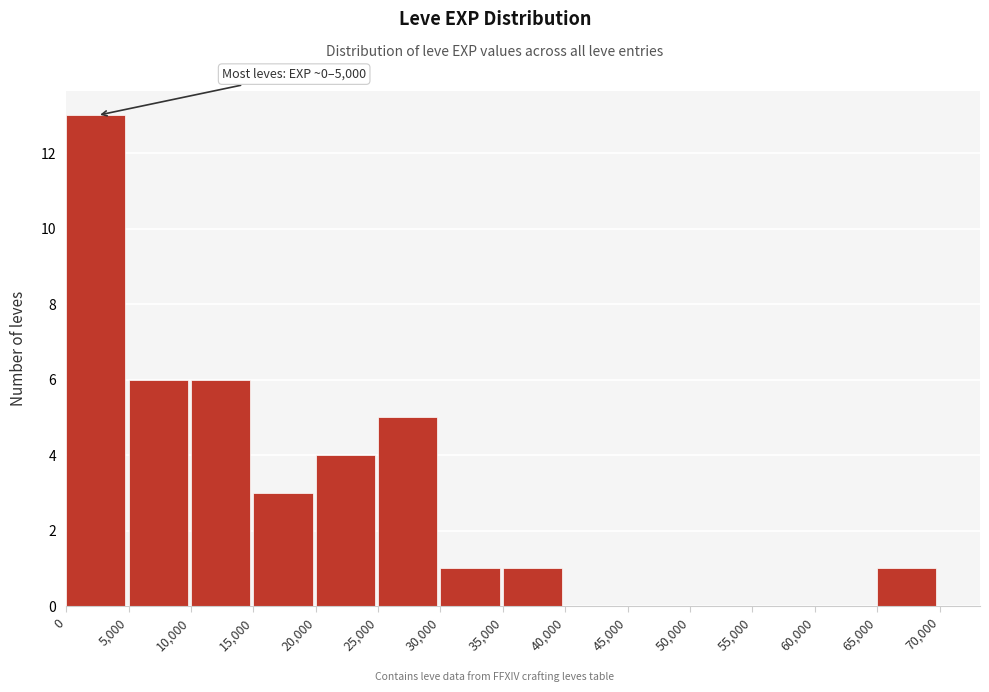

Over which range of the x-axis is the bar tallest?

0 to 5,000